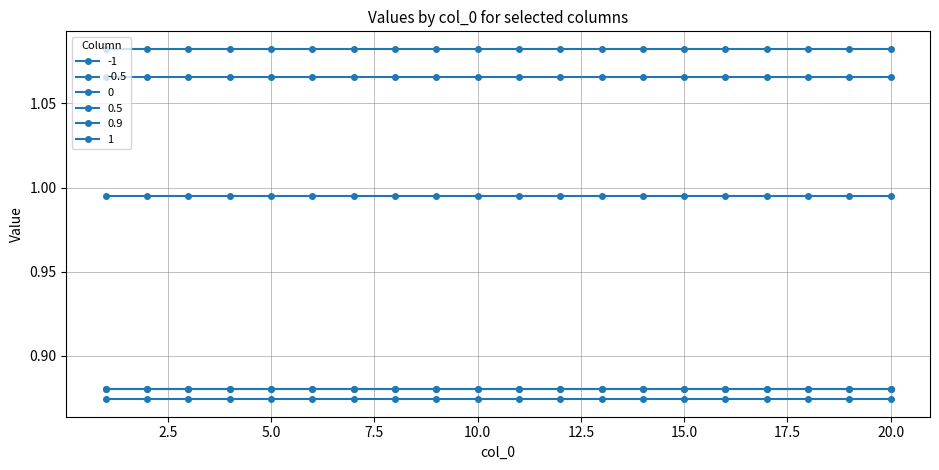

Is this an area chart (filled region under the line)?

No